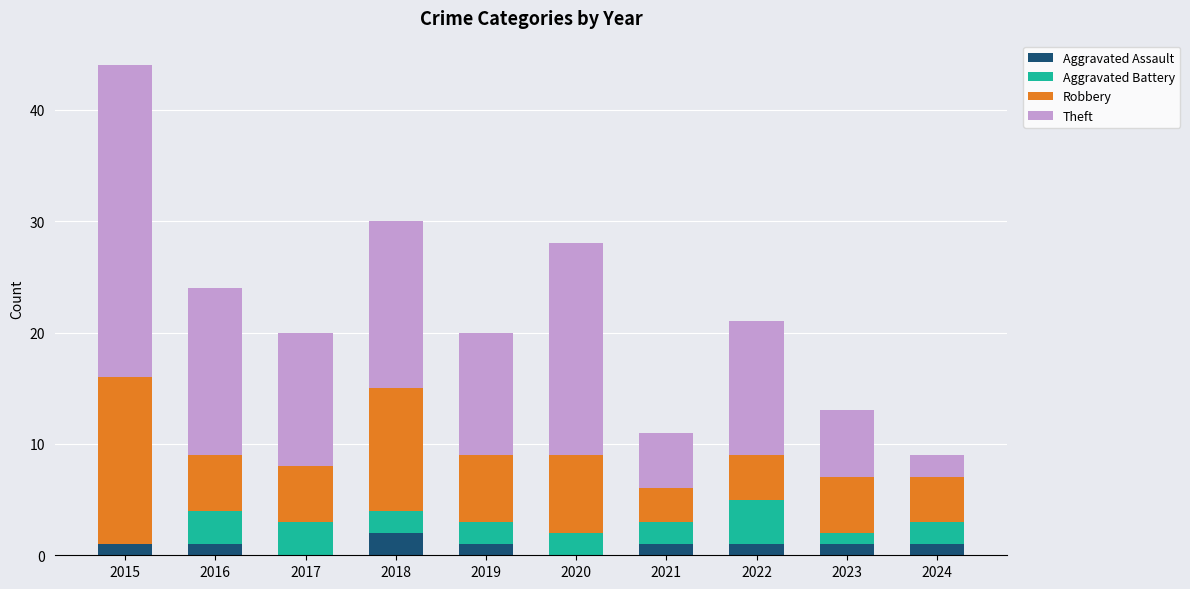

At which category is the sum across all series the highest?

2015